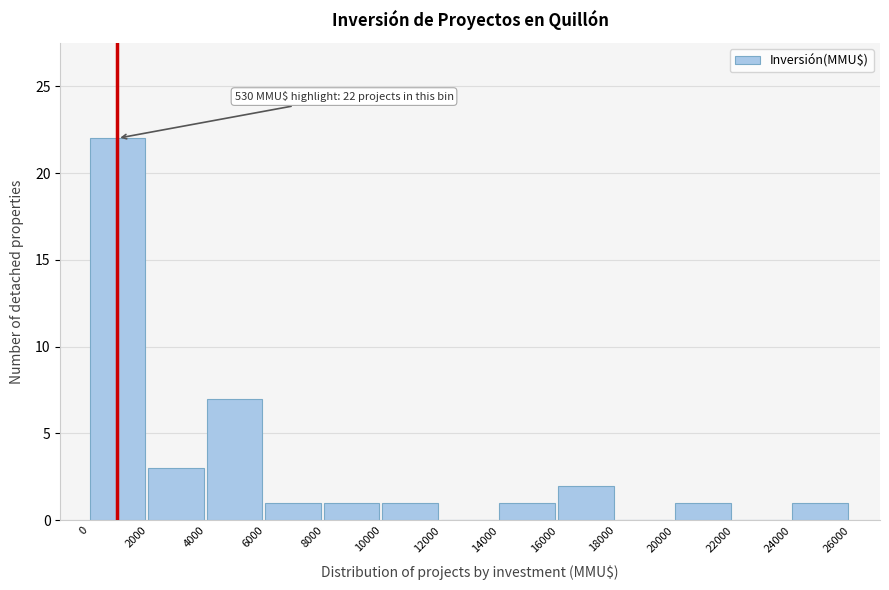

Which range on the x-axis has the tallest bar?

0 to 2000